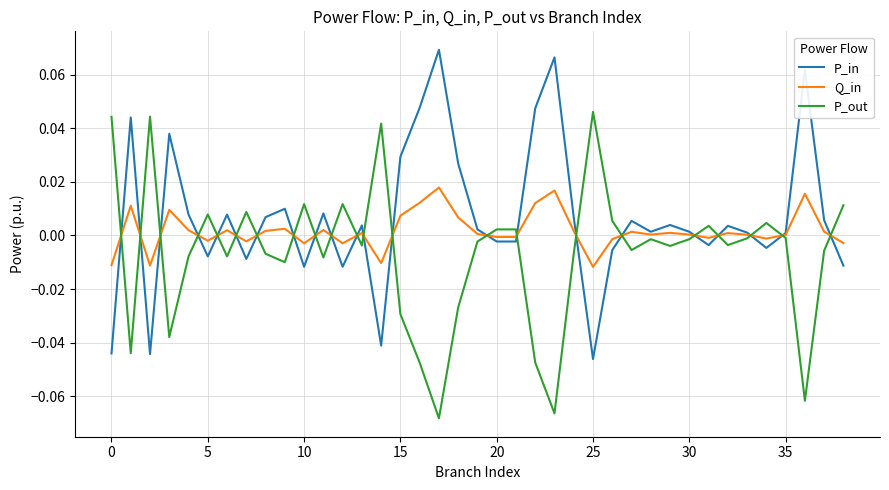

In P_out, how many points are higher than both neighbors (excluding endpoints)?

11